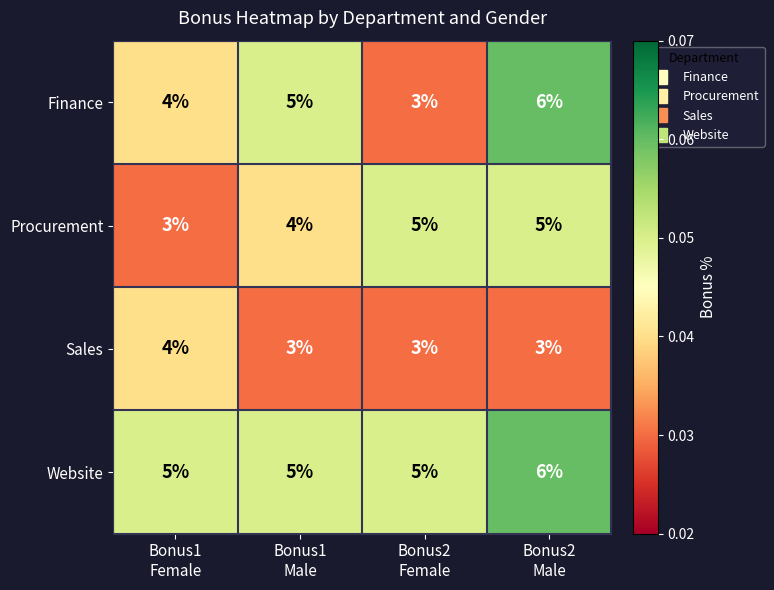

What is the difference between the maximum and minimum values in the Finance series?

3